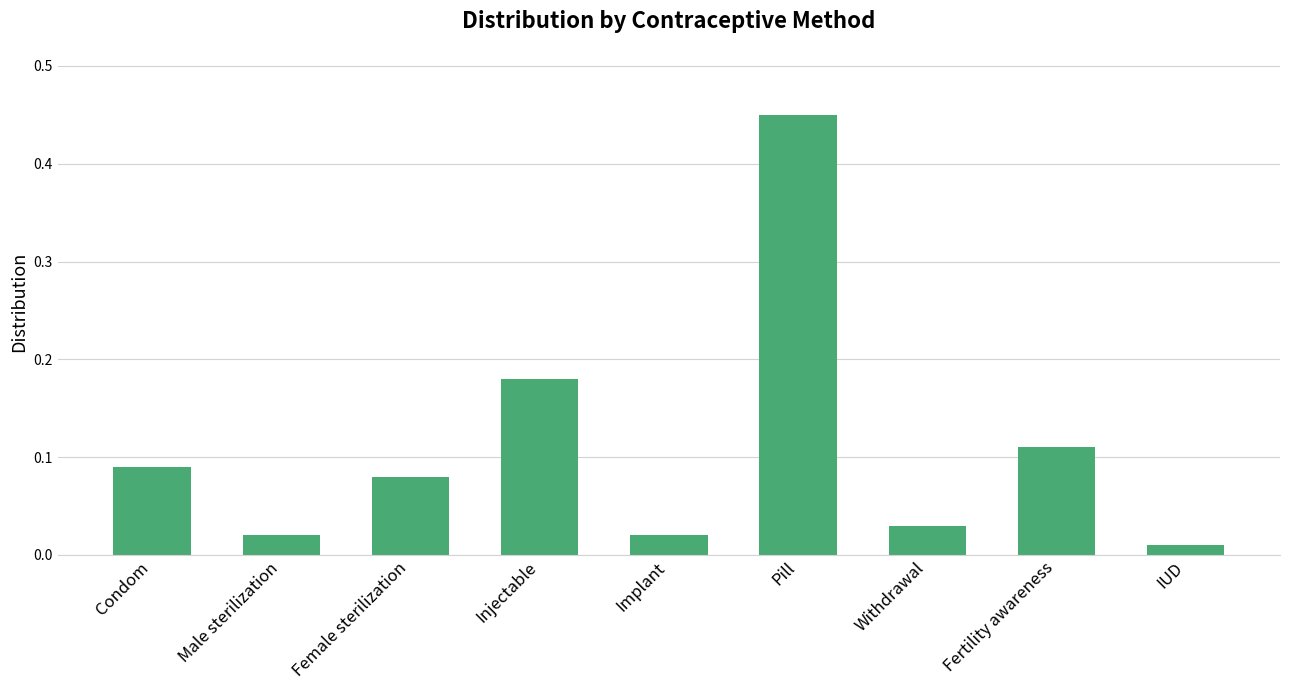

Which label corresponds to the largest value in the chart?

Pill